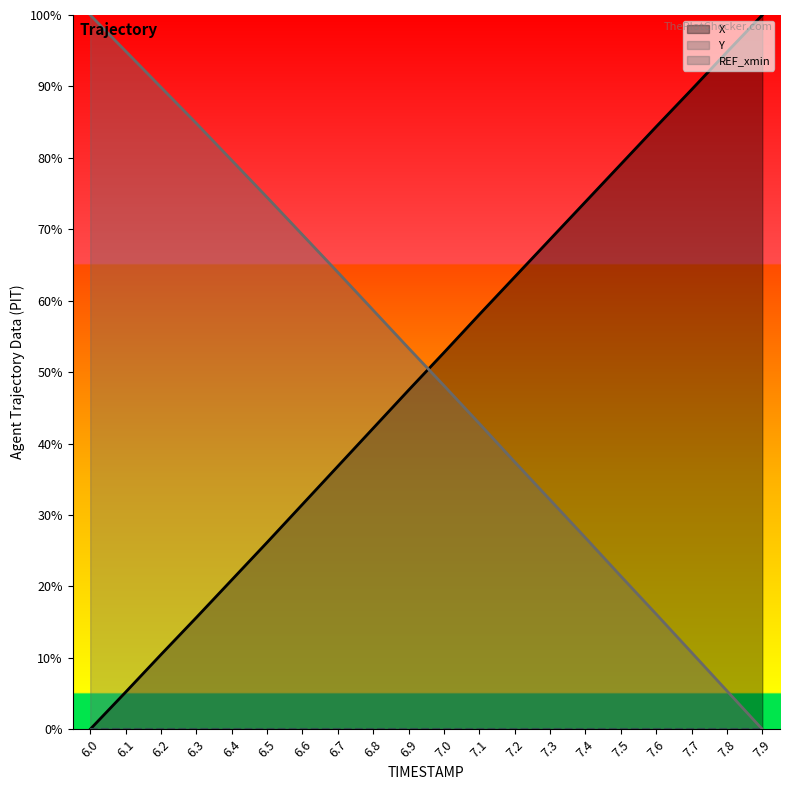

Is the value of X at 7.2 greater than the value of Y at 7.6?

Yes